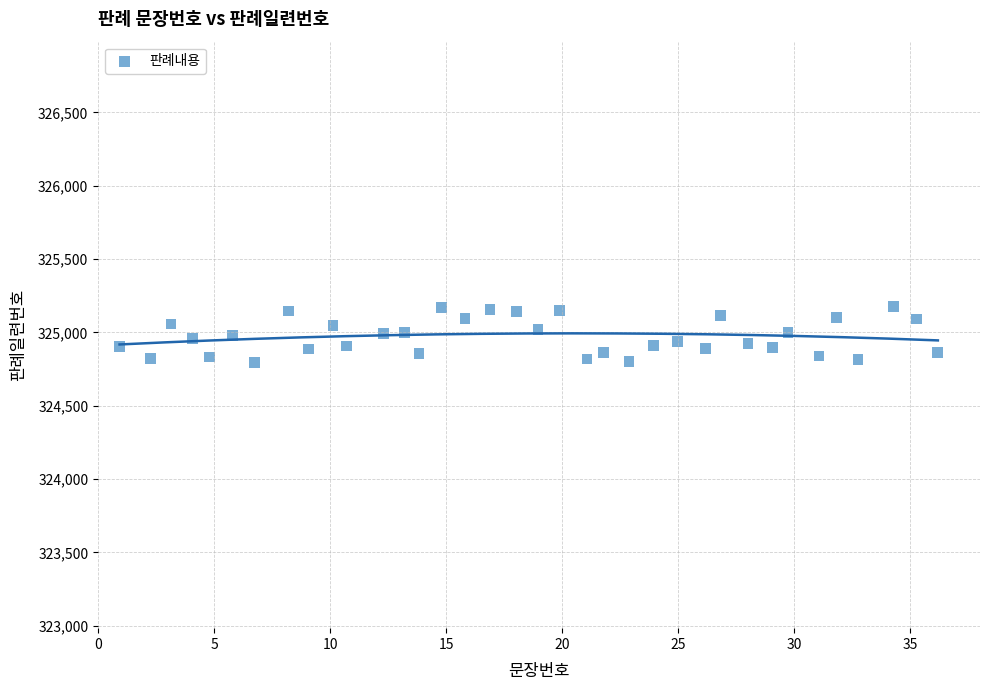

What is the range of Y values (max minus min)?

381.0